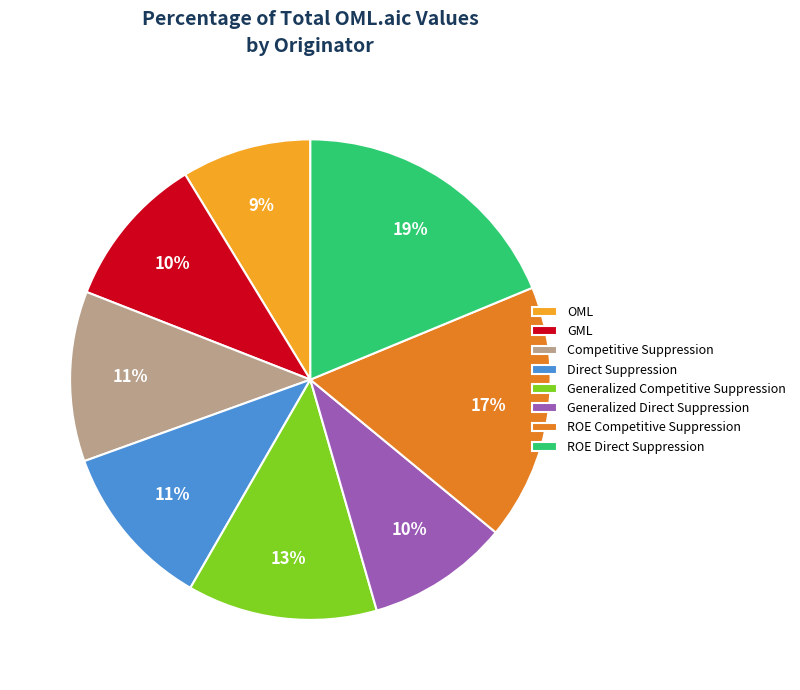

Which slice is the smallest?

OML